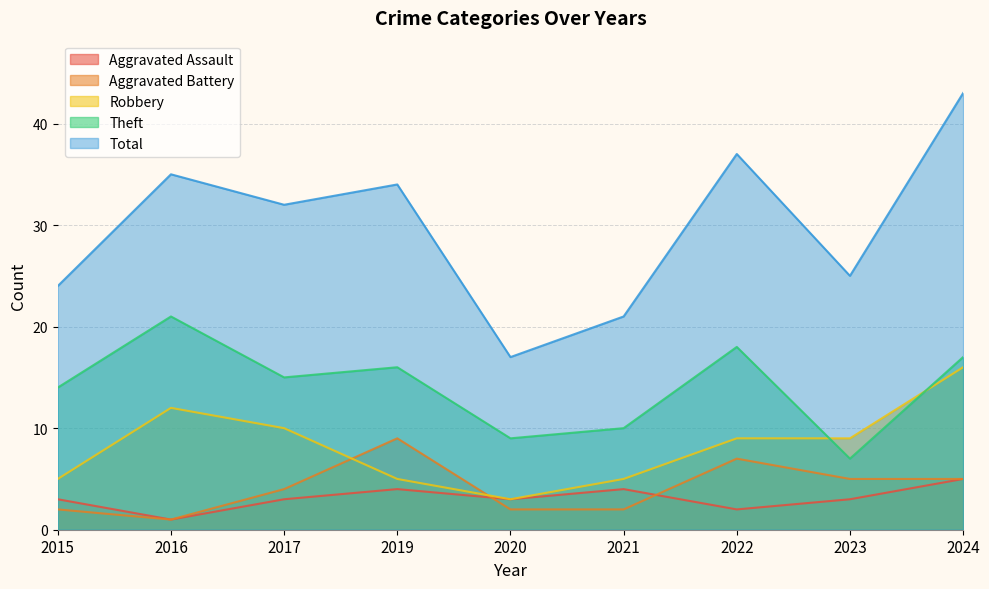

Where is the first local minimum for Robbery?

2020